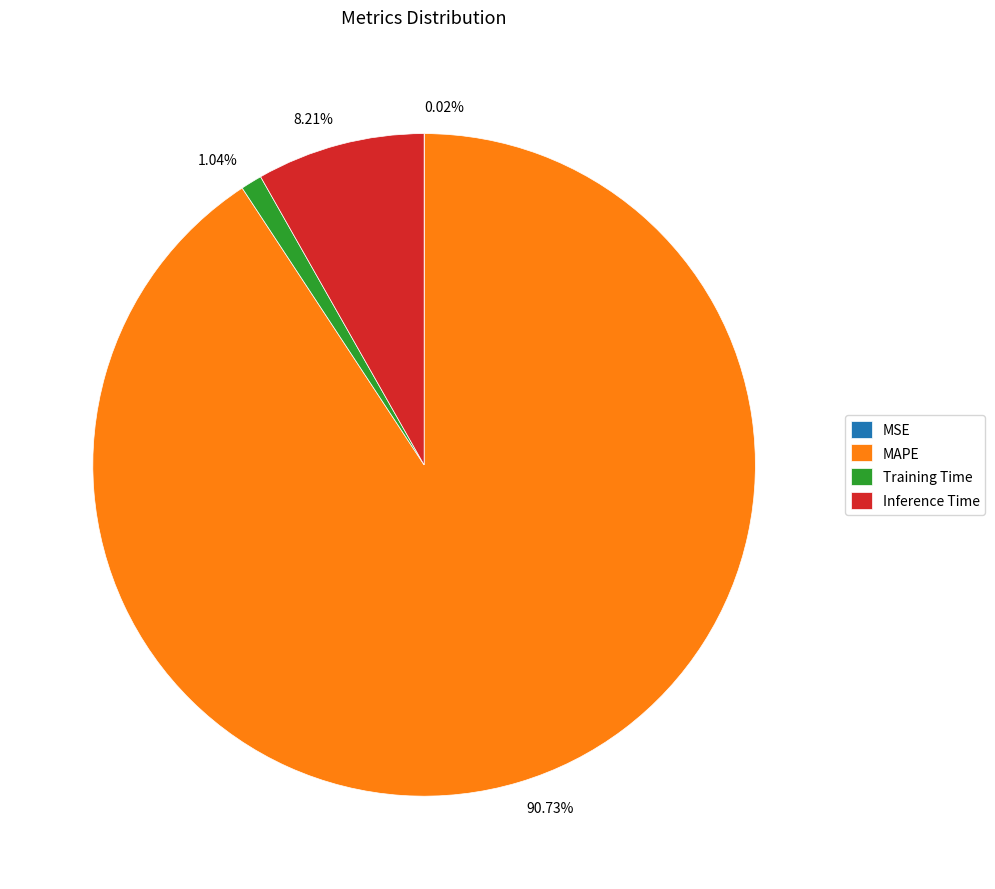

What is the majority slice?

MAPE